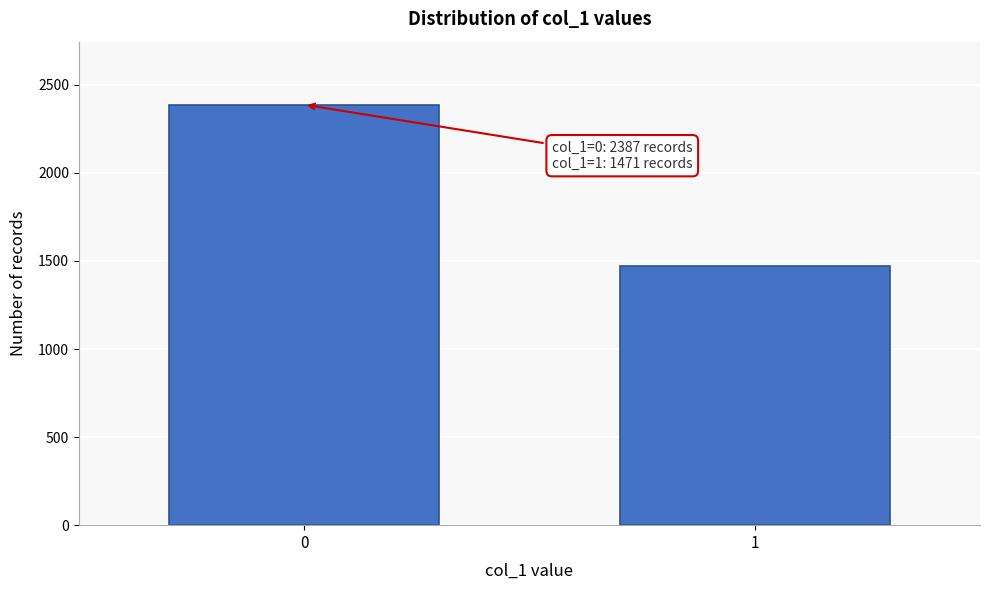

Reading left to right, transcribe all the data shown in this chart.

0=2387	1=1471